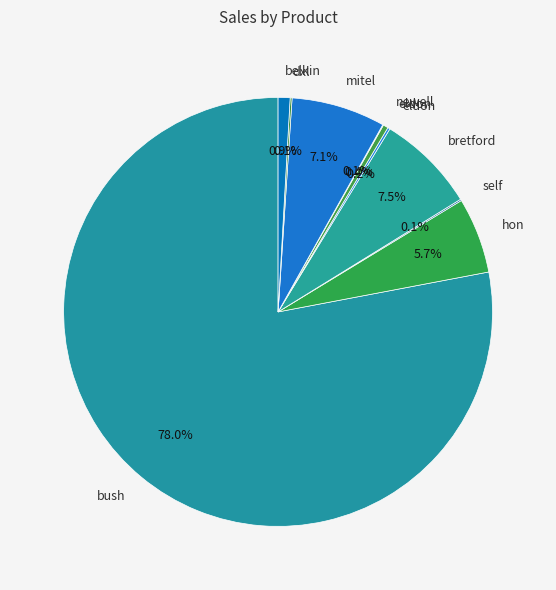

How many slices are in this pie chart?

10